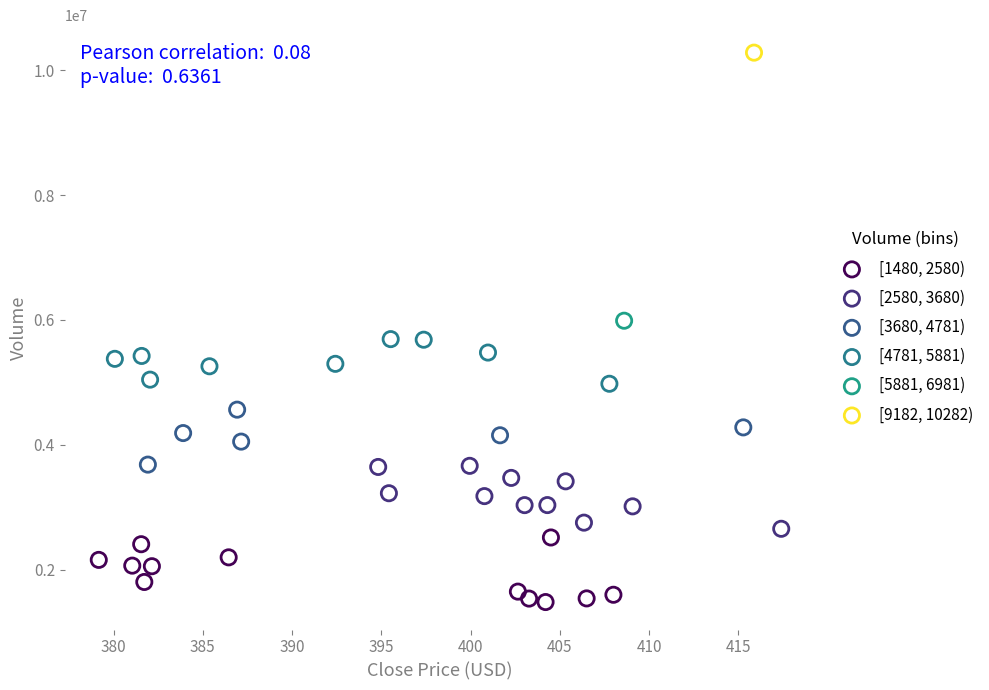

What are all the series names shown in the legend?

[1480, 2580), [2580, 3680), [3680, 4781), [4781, 5881), [5881, 6981), [9182, 10282)